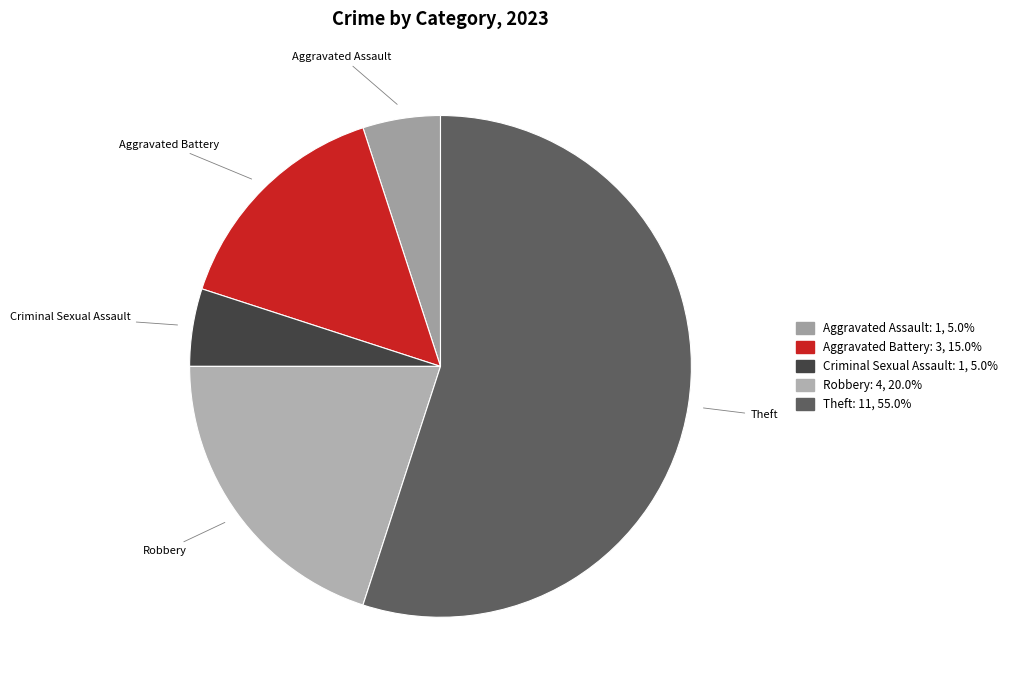

Does any single category account for the majority?

Yes